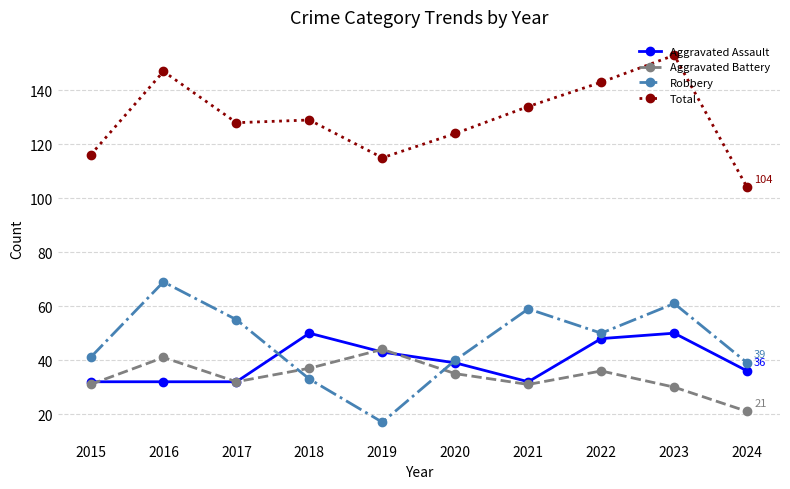

Read the Total value at 2015, to the nearest 10.

120